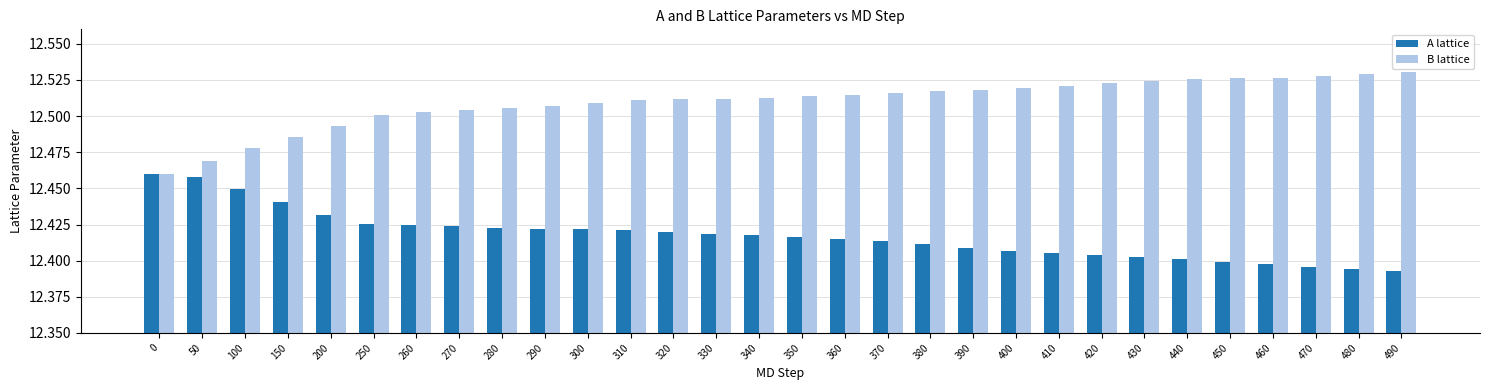

At how many categories does at least one series exceed 12?

30